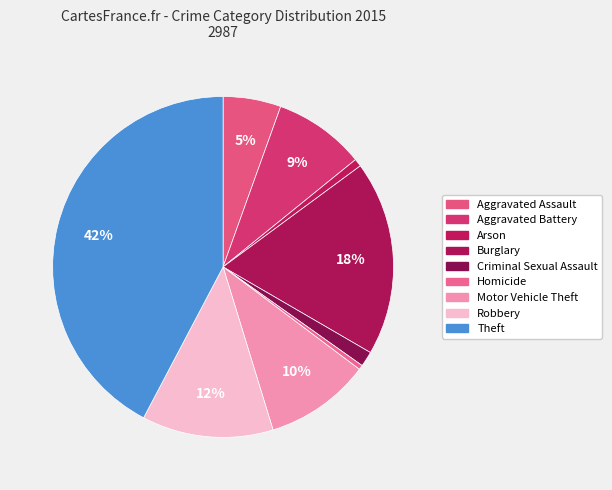

Count the number of slices in the pie.

9